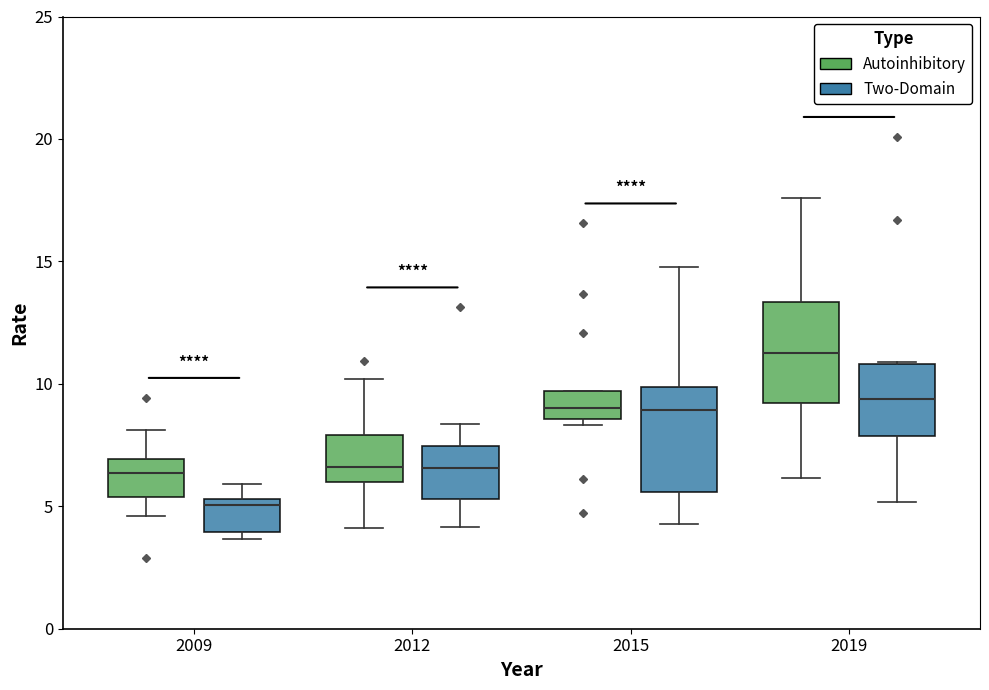

Where is the lower edge of the box for 2012 (Two-Domain) on the y-axis? The values are not printed on the chart, so give them approximately, as read against the axis.

5.5